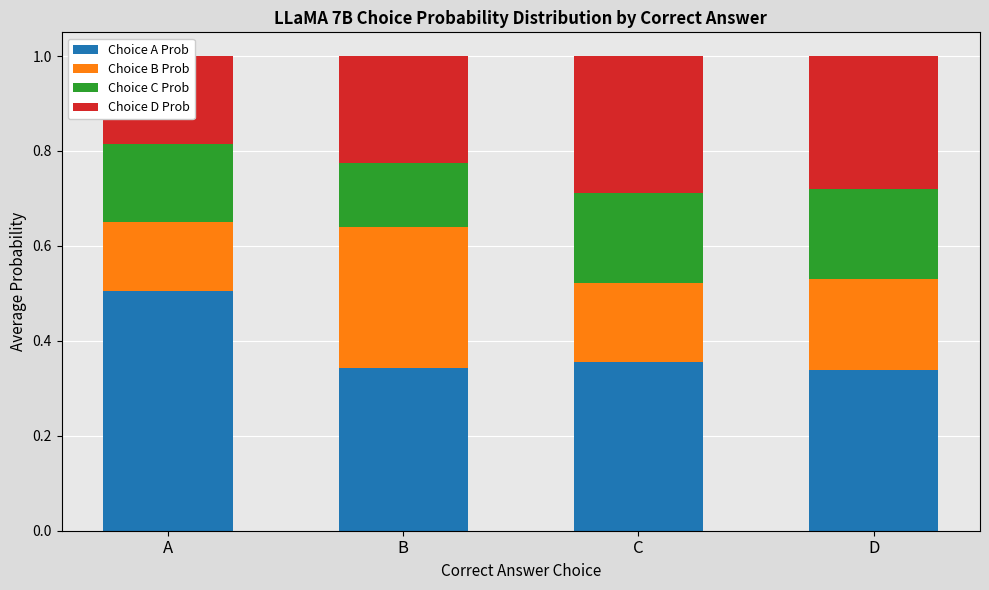

What is the sum of all Choice D Prob values?

1.0